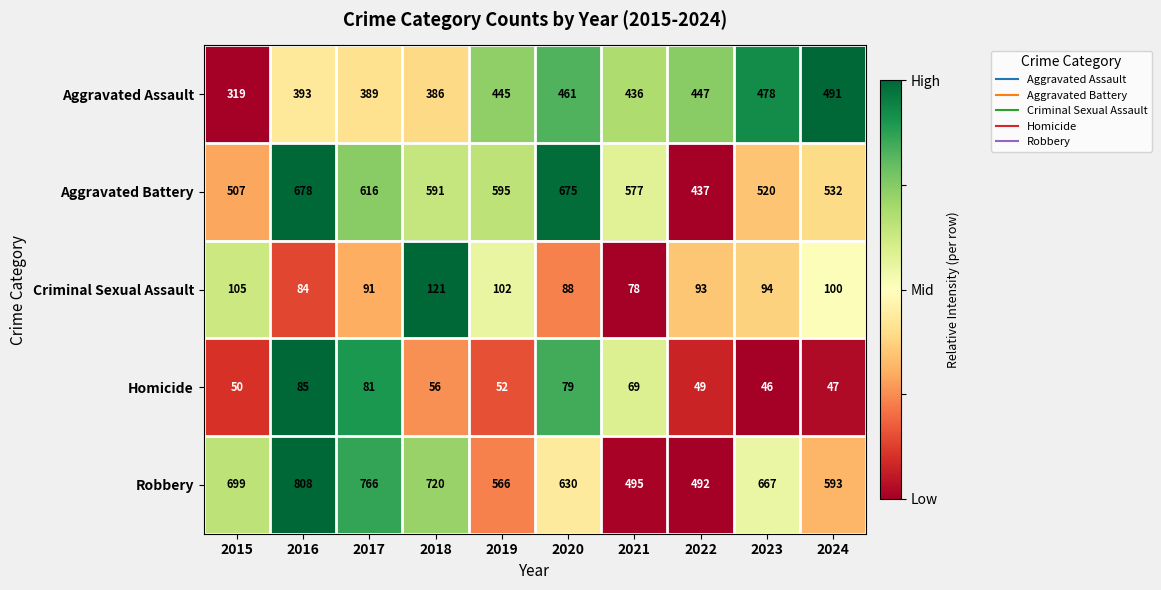

True or false: Criminal Sexual Assault has a value of 163 at 2024.

False